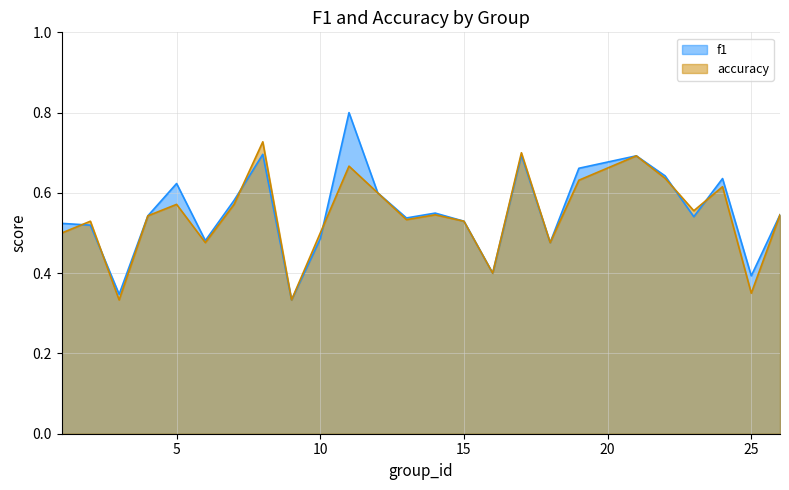

The value of accuracy at 18 is 0.5. True or false?

True